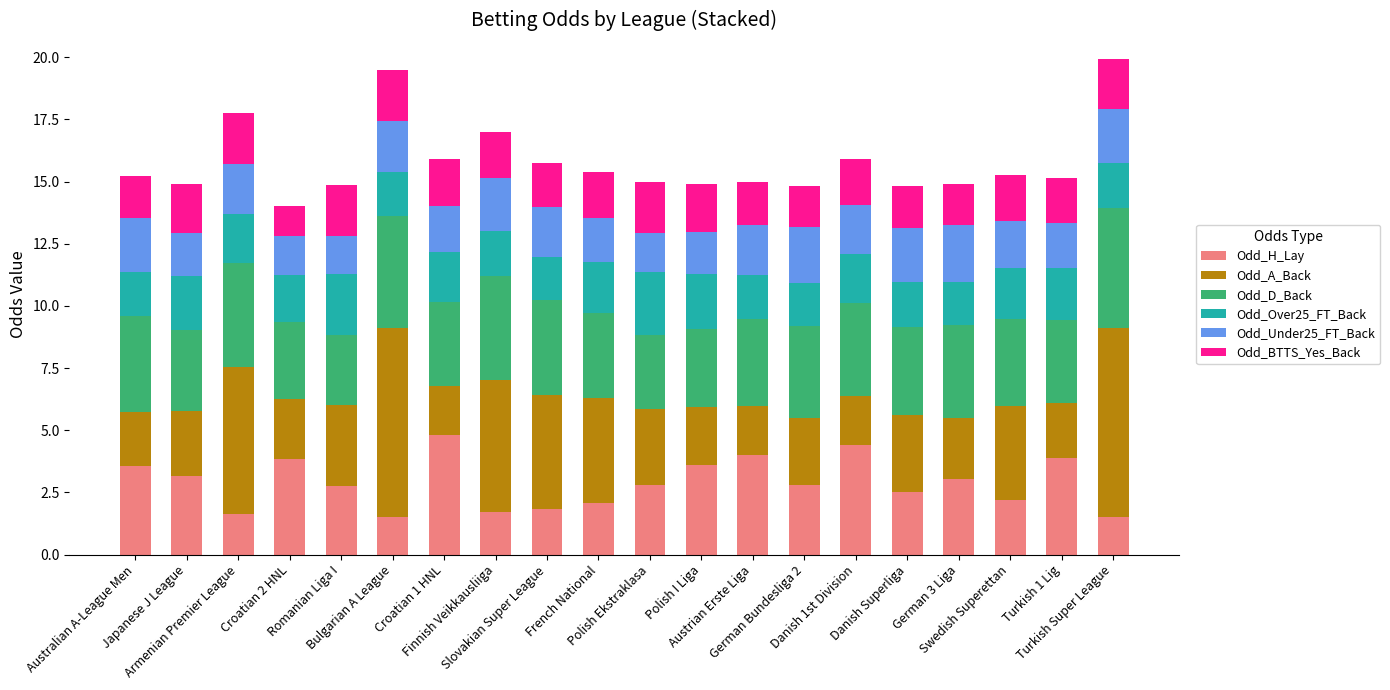

What is the average value of the Odd_H_Lay series?

2.9